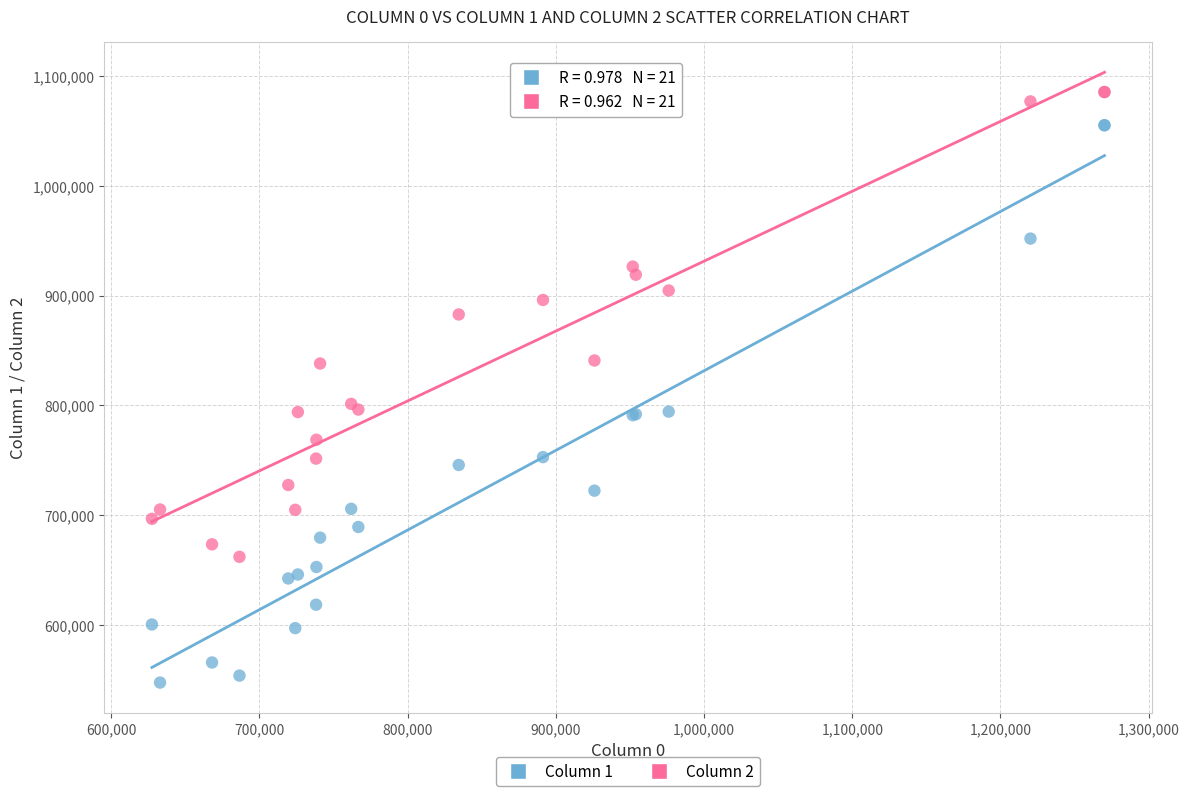

What is the X range (max minus min) for the scatter plot?

642750